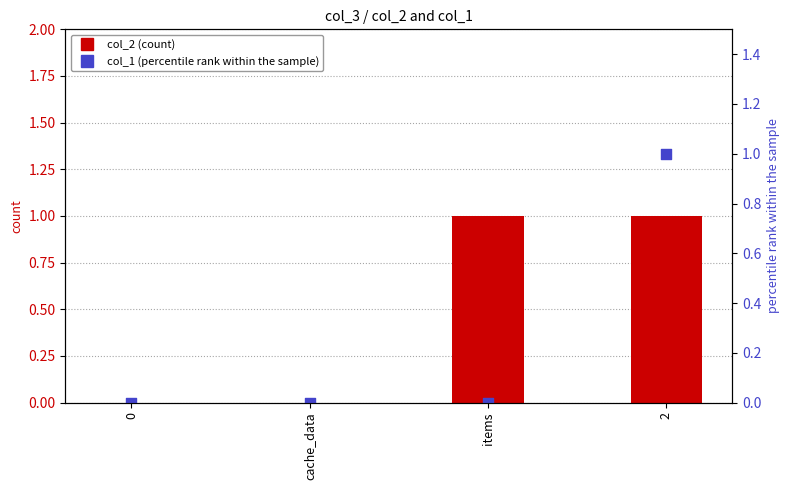

Is the value of col_2 at items greater than the value of col_1 at items?

Yes